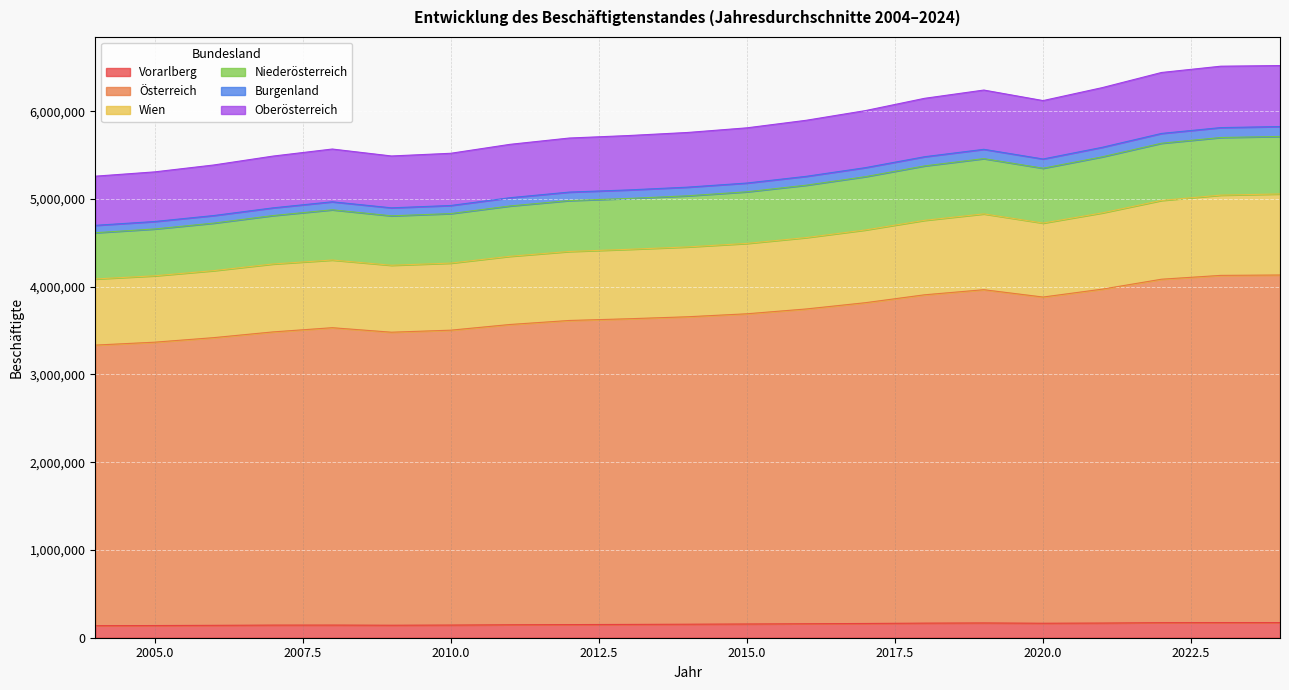

What are all the series names shown in the legend?

Vorarlberg, Österreich, Wien, Niederösterreich, Burgenland, Oberösterreich